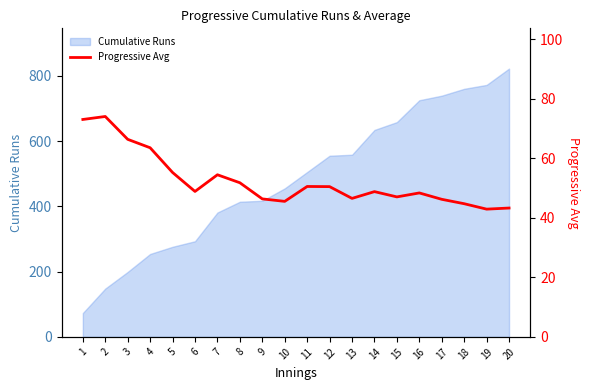

True or false: the data shows 63.5 at 4.

True